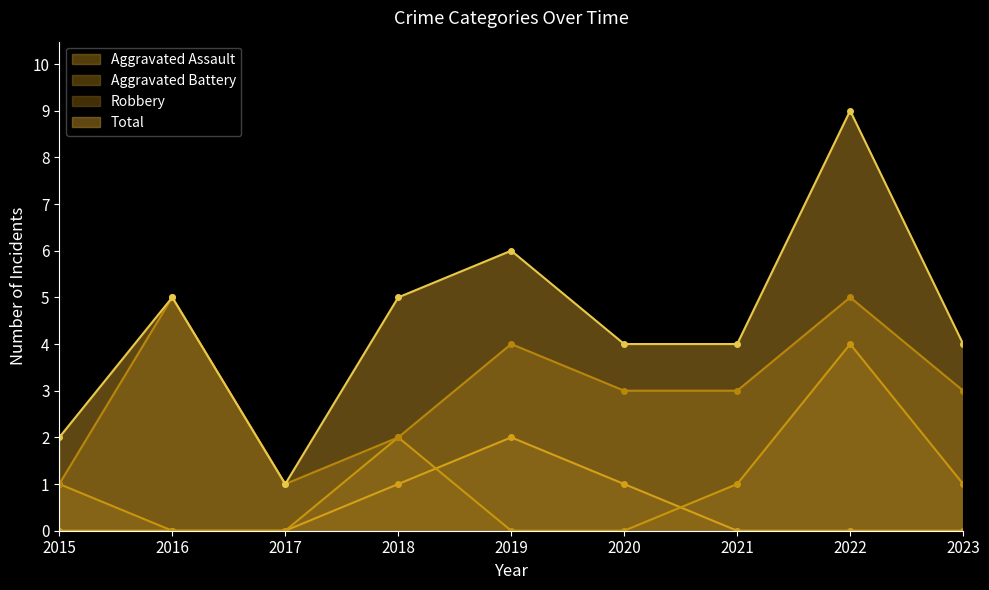

List the labels in order of Robbery value, smallest first.

2015, 2017, 2018, 2020, 2021, 2023, 2019, 2016, 2022